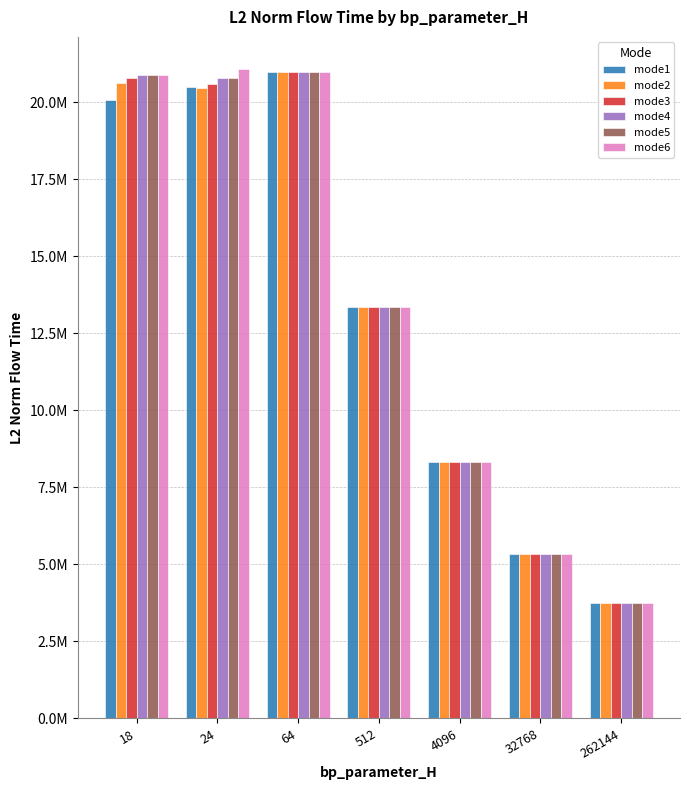

What is the difference between the maximum and minimum values in the mode6 series?

17334969.8